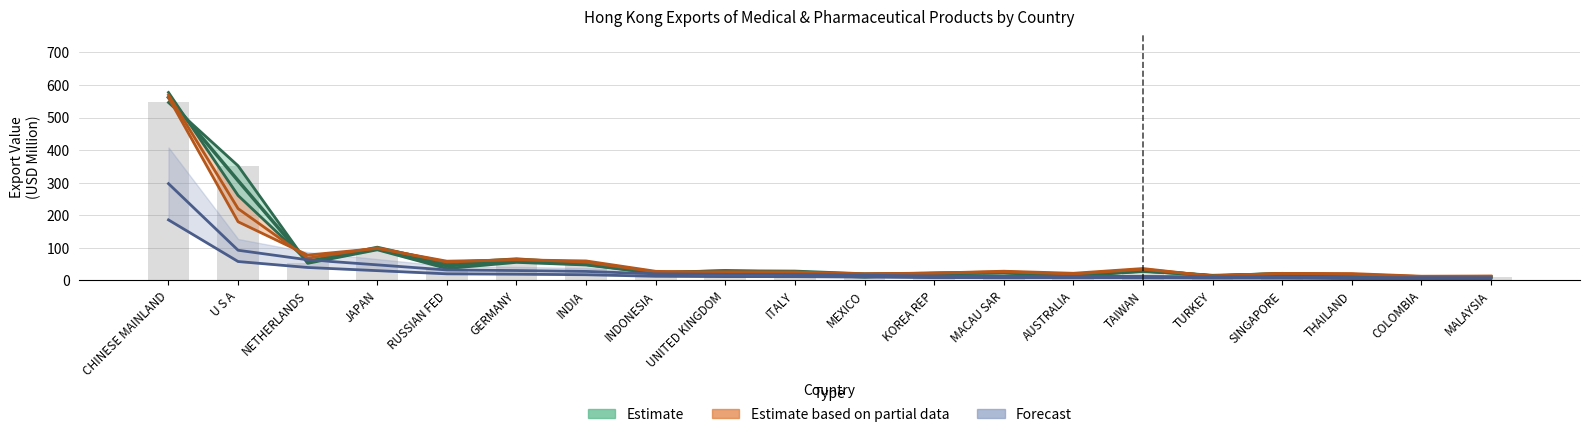

Reading left to right, transcribe all the data shown in this chart.

201712: 546.2	351.6	52.2	93.7	36.1	55.1	47.1	21.6	28.3	18.7	9.6	19.4	22.8	13.1	27.0	14.5	17.2	13.5	9.6	9.8
201812: 577.0	260.5	58.6	101.8	53.2	66.1	51.9	23.9	29.3	28.3	20.1	22.2	24.4	17.0	31.8	14.3	21.3	16.6	10.3	11.1
201912: 561.1	179.8	77.5	97.9	58.8	62.9	59.5	27.7	22.9	23.0	19.2	22.0	27.9	21.5	36.2	12.5	21.2	20.7	12.5	13.1
202004: 185.6	57.7	39.4	29.6	19.9	18.7	17.1	12.4	11.3	11.1	9.9	8.1	7.6	7.6	7.4	6.7	6.5	5.2	5.2	5.1